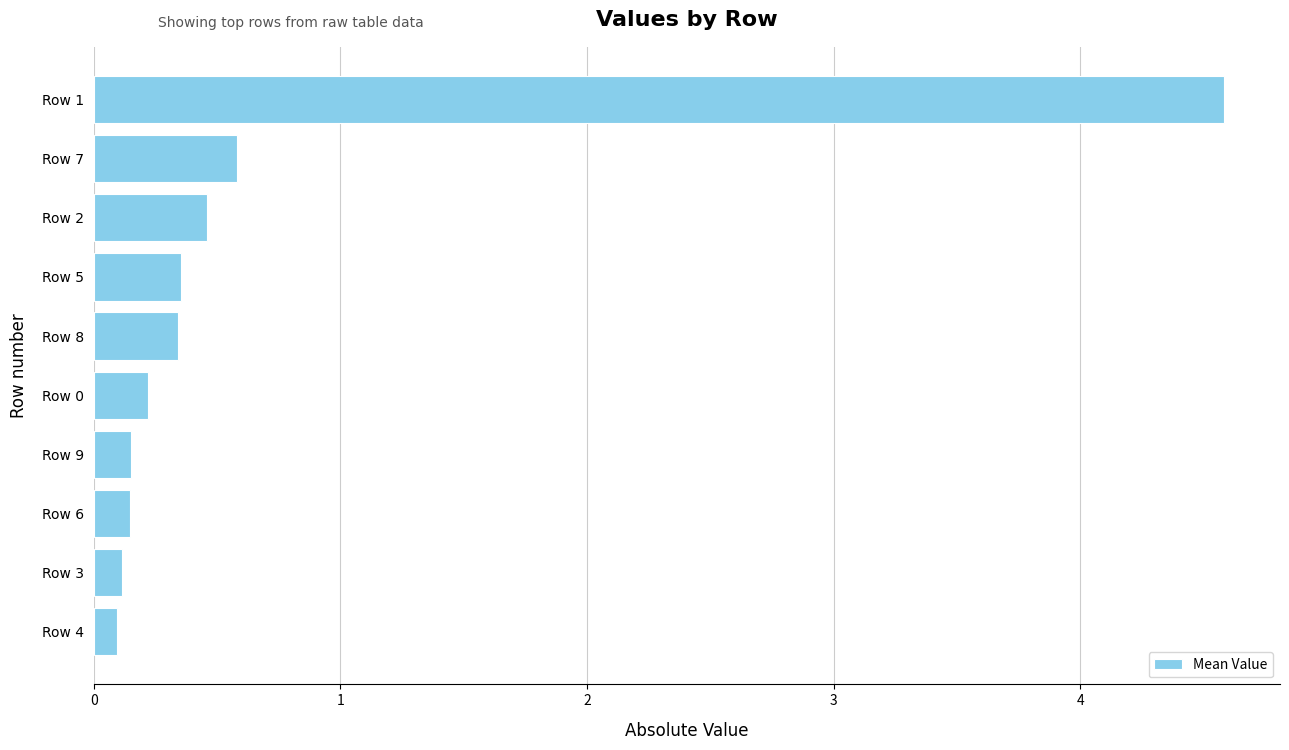

What is the sum of the values at Row 8 and Row 5?

0.7